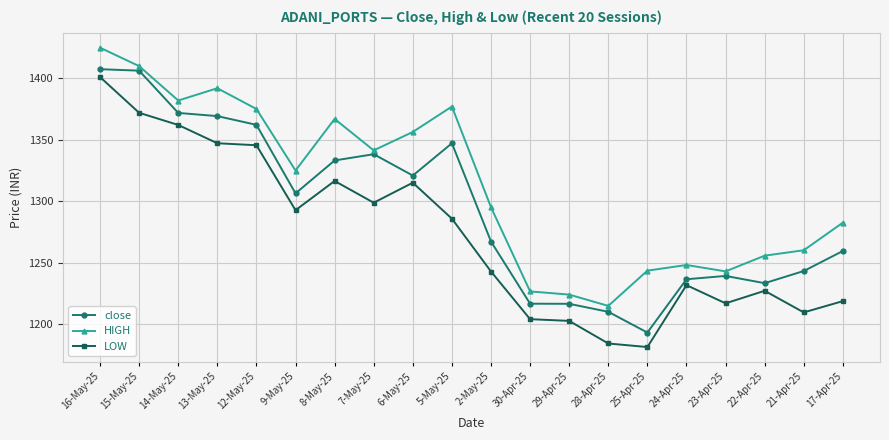

Rank the series by their maximum value, from lowest to highest.

LOW, close, HIGH